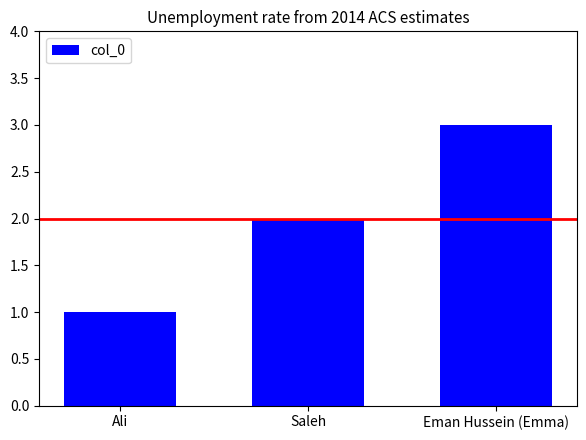

Rank the categories by value from lowest to highest.

Ali, Saleh, Eman Hussein (Emma)